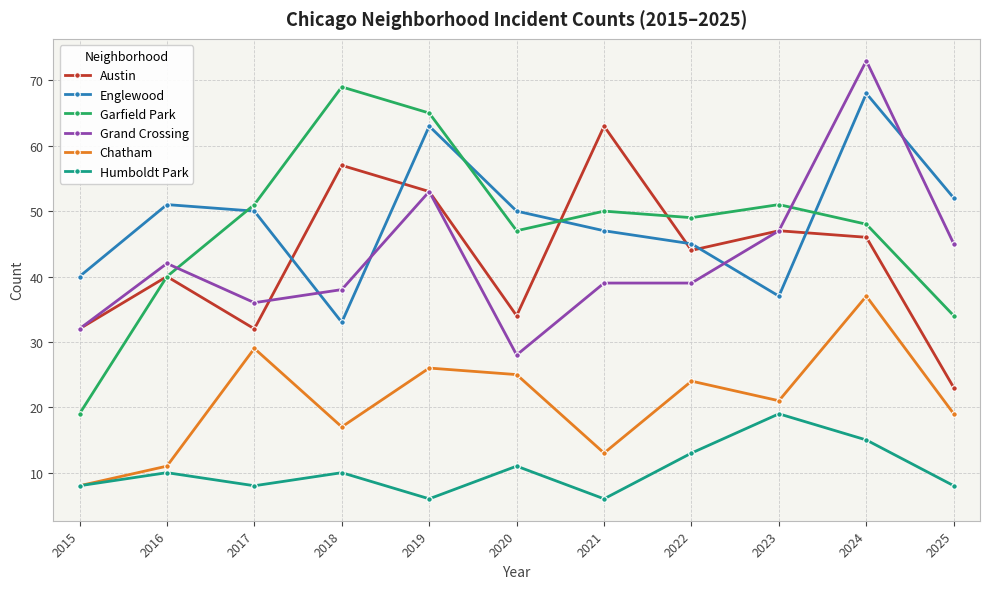

What is the average value of the Grand Crossing series?

43